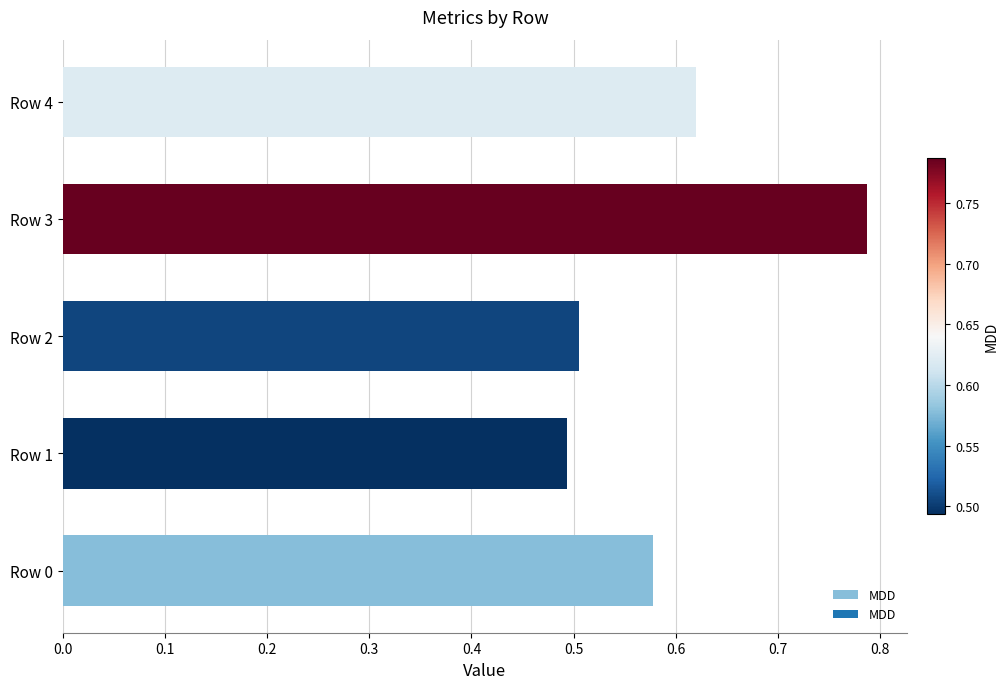

List the labels in order of value, smallest first.

Row 1, Row 2, Row 0, Row 4, Row 3